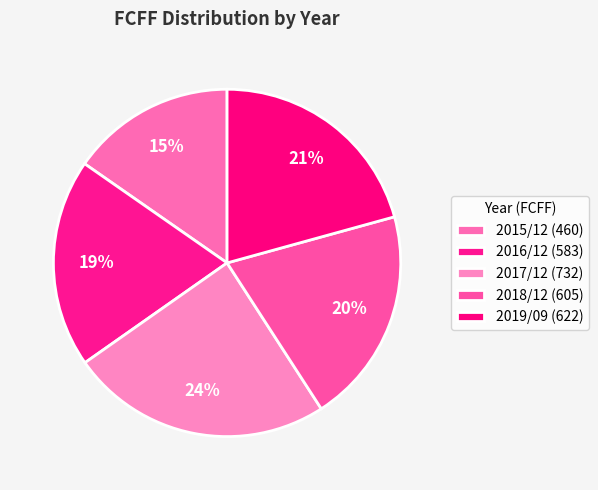

Which category has the smallest portion of the pie?

2015/12